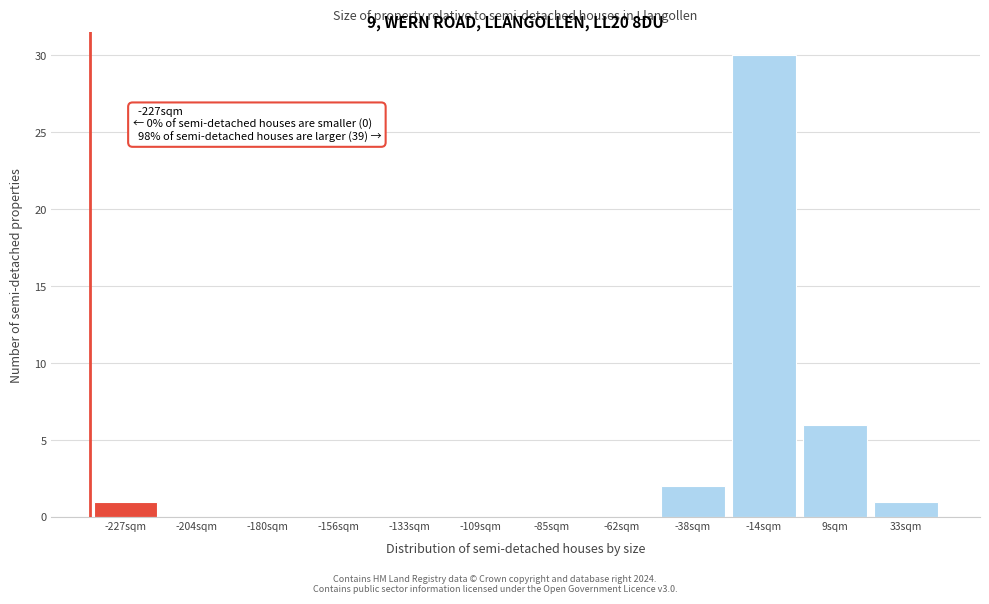

Reading left to right, transcribe all the data shown in this chart.

-227sqm=1	-204sqm=0	-180sqm=0	-156sqm=0	-133sqm=0	-109sqm=0	-85sqm=0	-62sqm=0	-38sqm=2	-14sqm=30	9sqm=6	33sqm=1